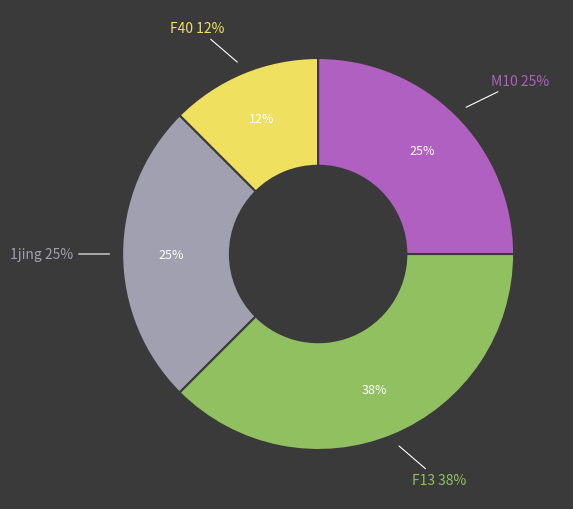

Is there a majority slice in this chart?

No